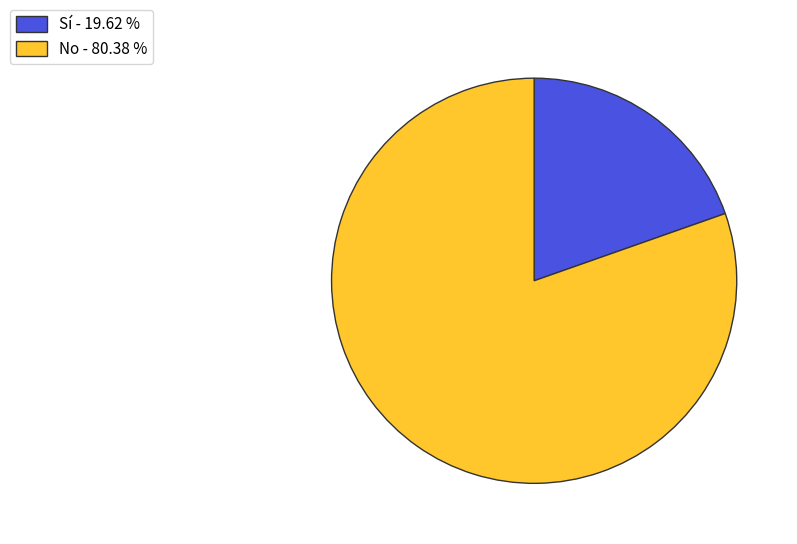

Rank the categories by value from lowest to highest.

Sí, No